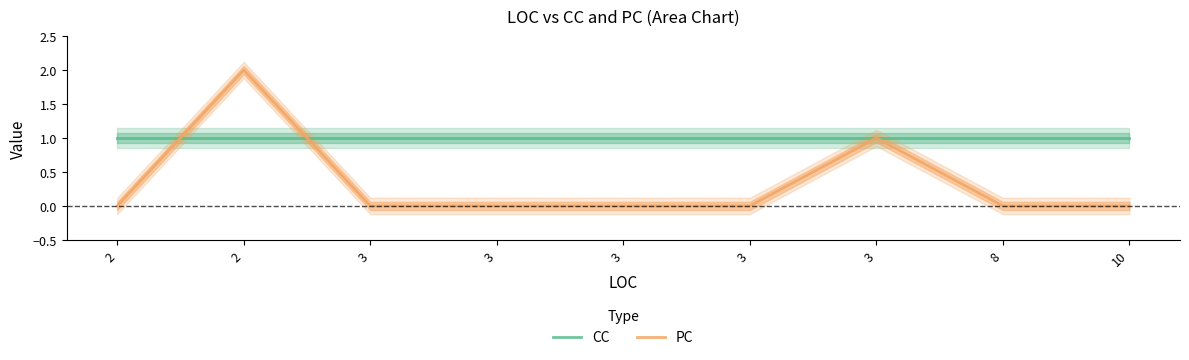

Is it true that CC equals 0 at 2?

False